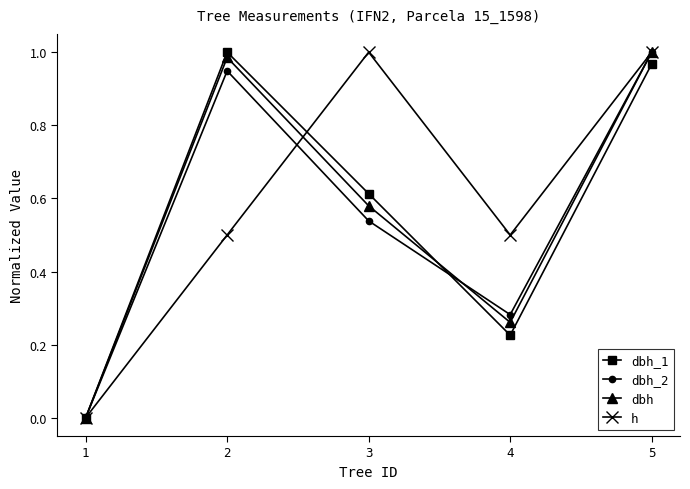

True or false: h has more than 0 points higher than both neighbors.

True